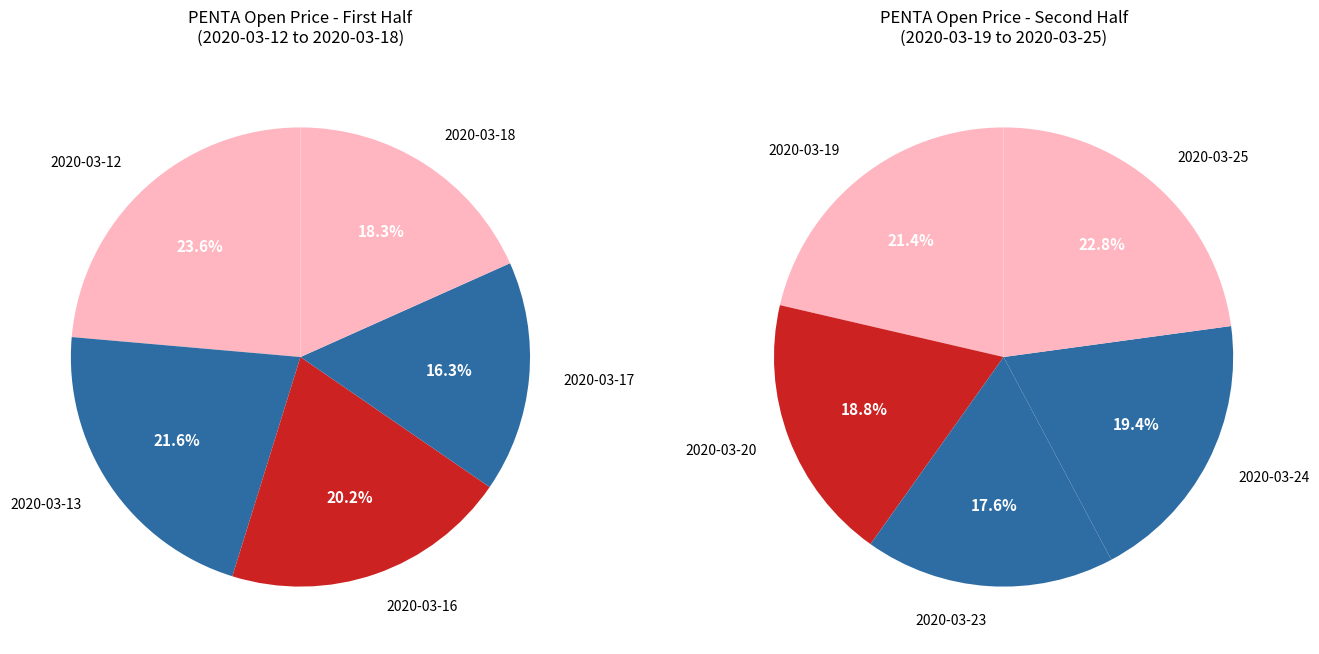

Is it true that 2020-03-12 is 20% of the pie?

False